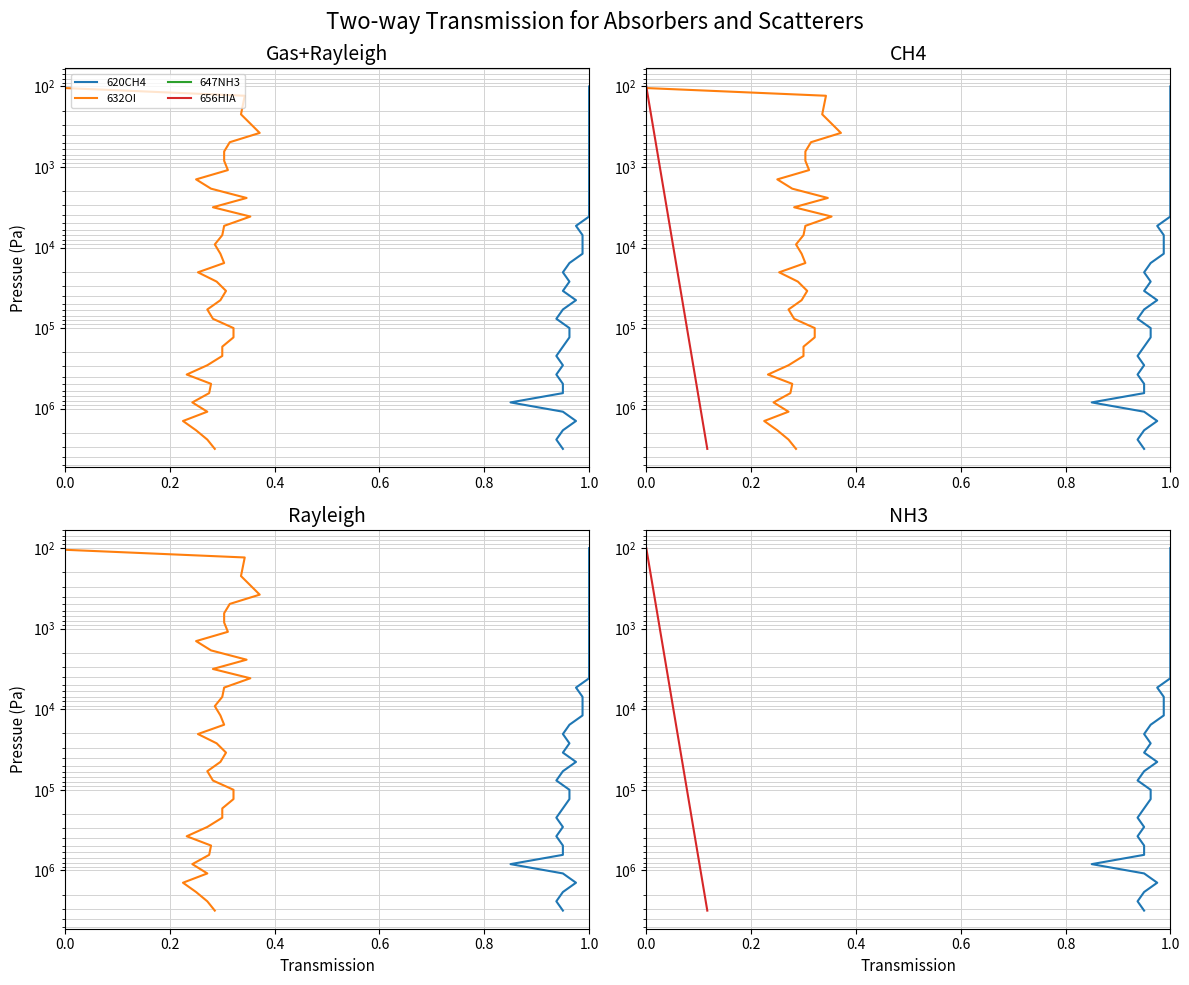

Which series has the largest total across all categories?

620CH4